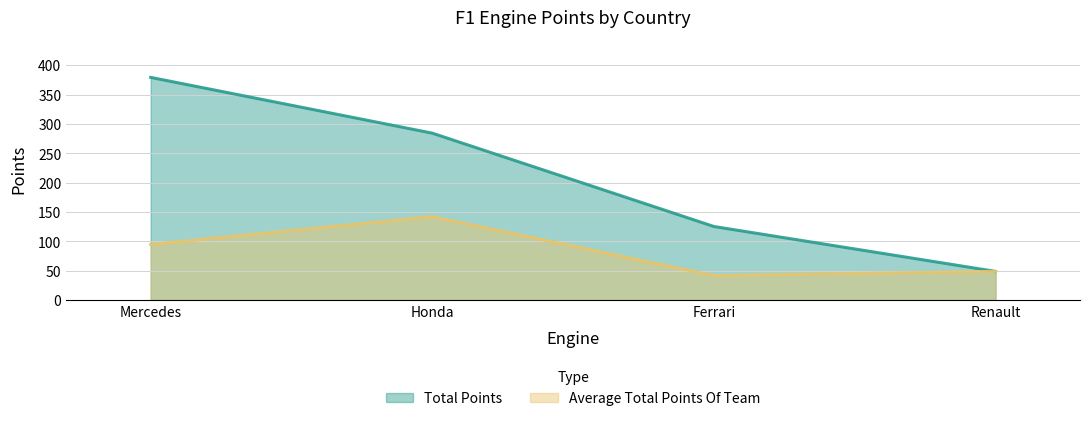

Which category has the highest value in the Total Points series?

Mercedes